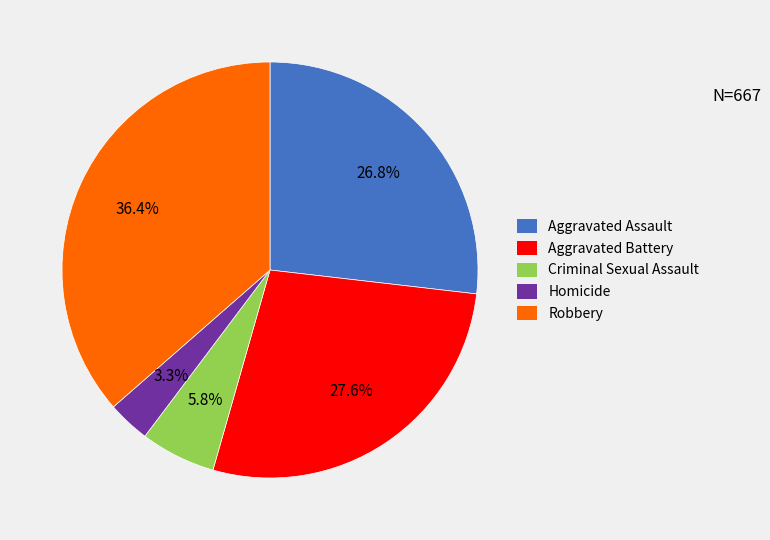

True or false: Criminal Sexual Assault accounts for 1% of the total.

False